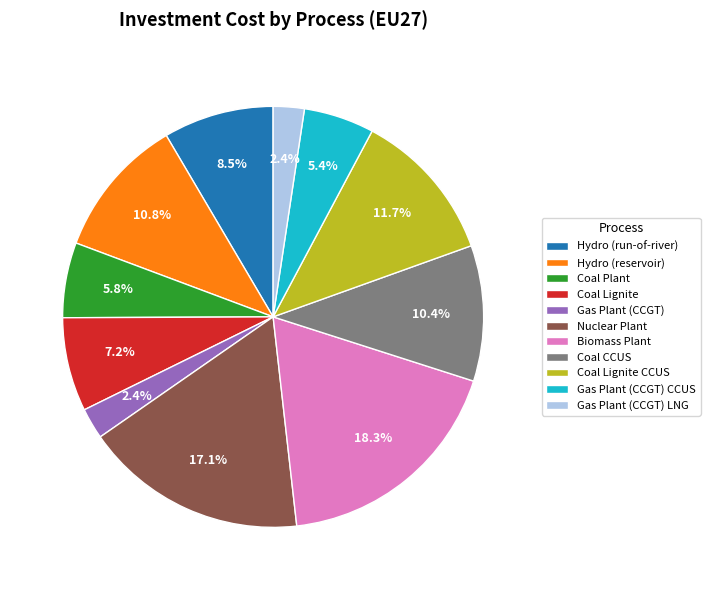

To the nearest percent, what is the average slice percentage?

9%